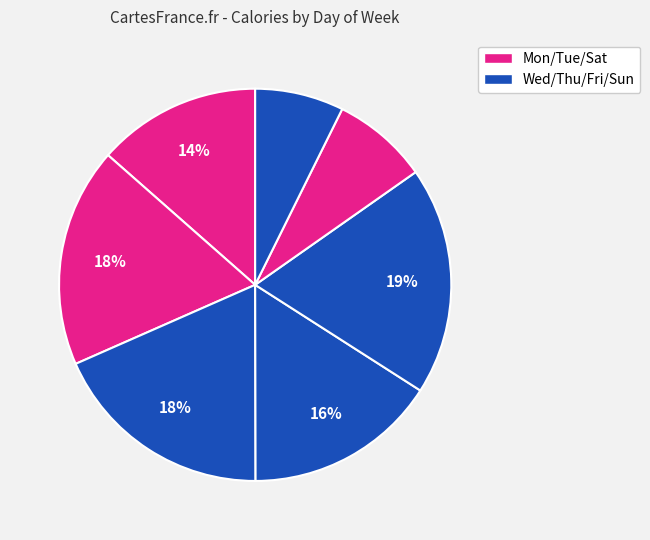

Does any single category account for the majority?

No